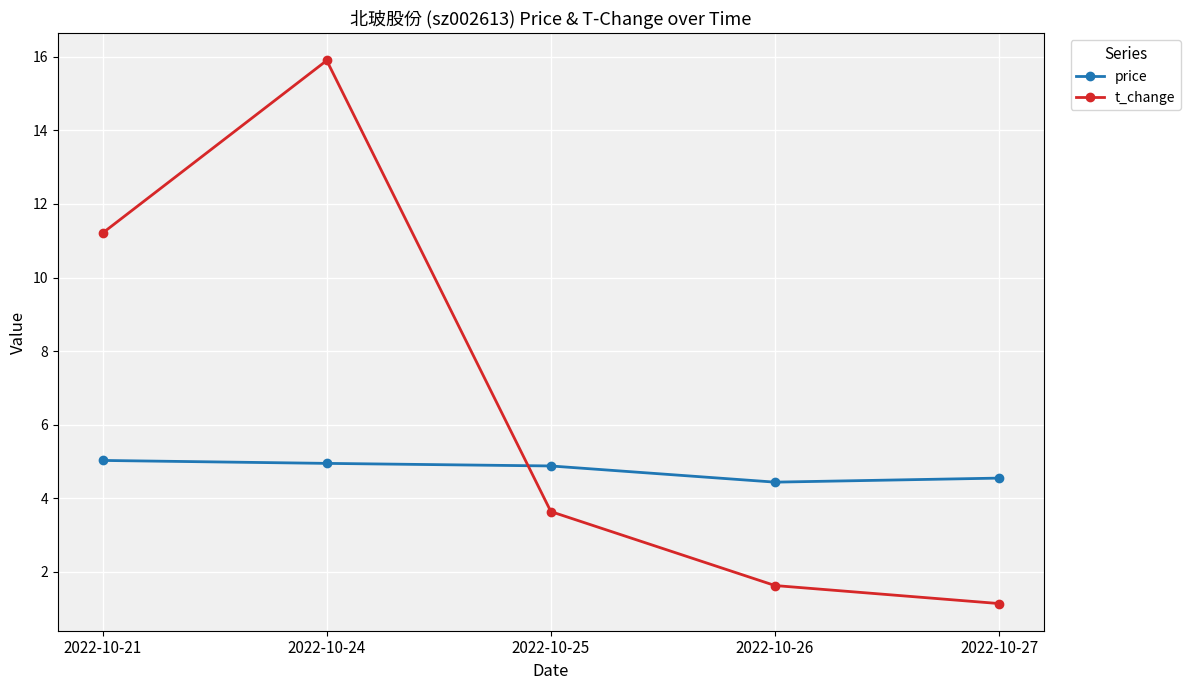

True or false: price has more than 1 interior local peaks.

False